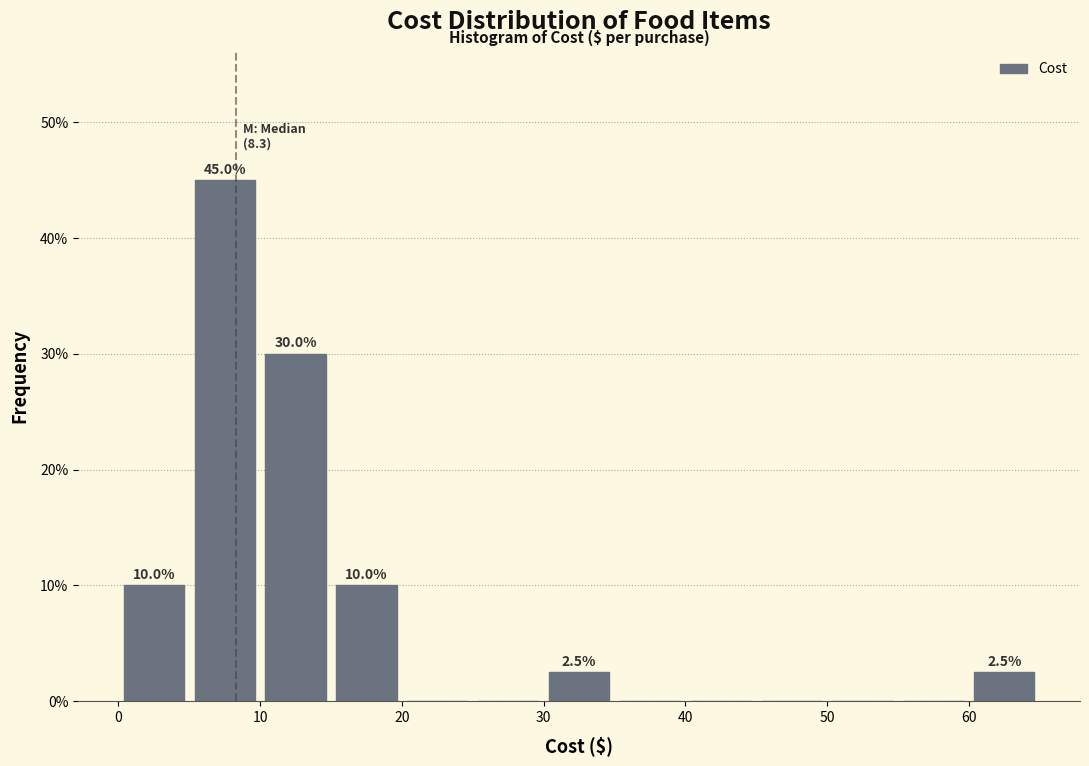

Which range on the x-axis has the tallest bar?

5 to 10